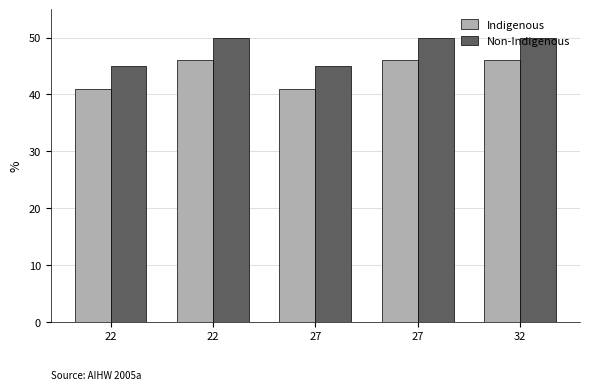

What are all the series names shown in the legend?

Indigenous, Non-Indigenous